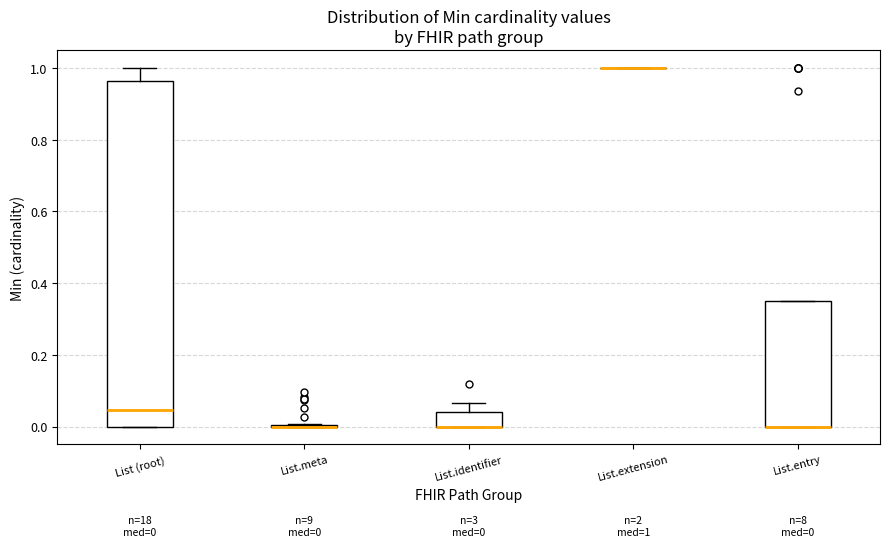

Which box is the tallest, from its lower edge to its upper edge?

List (root)